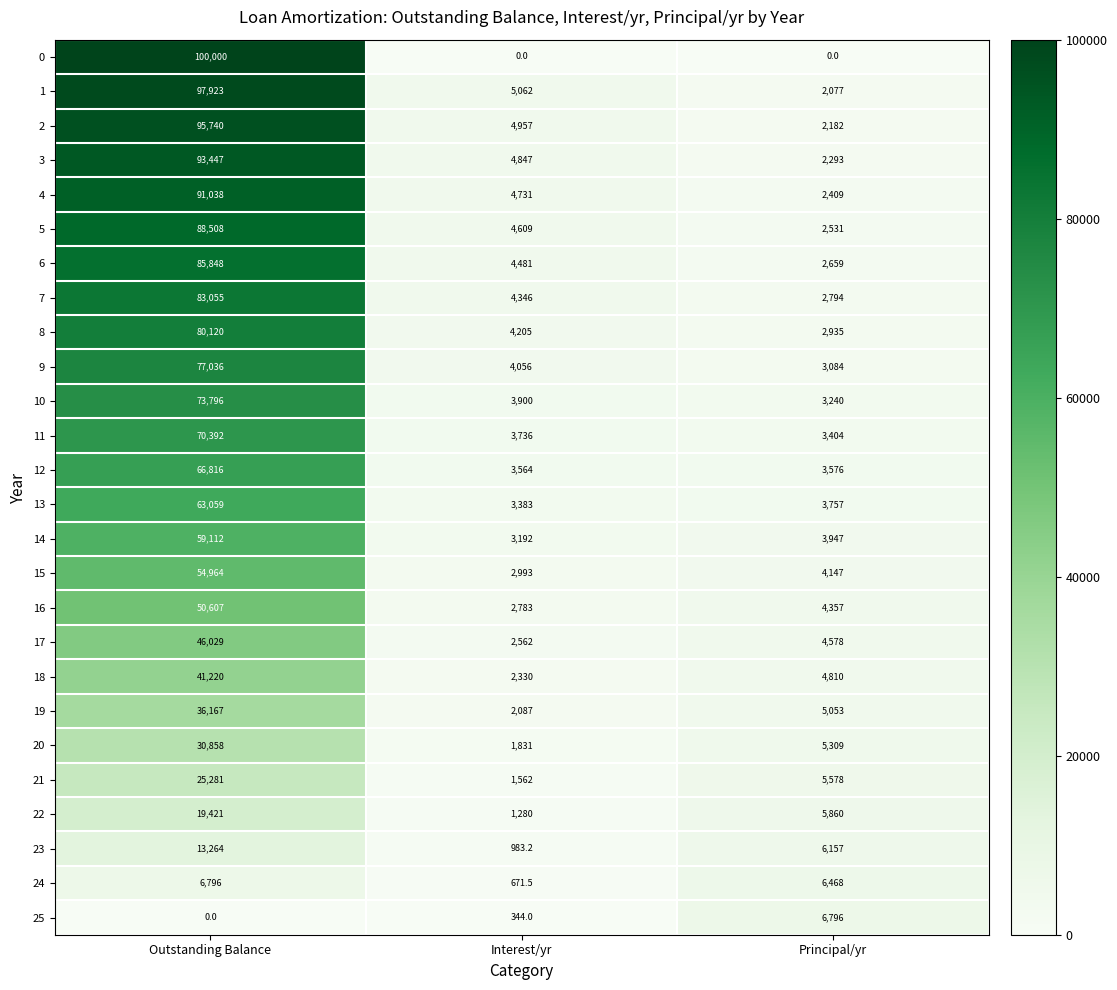

What is the spread (max minus min) of values at Interest/yr?

5062.0